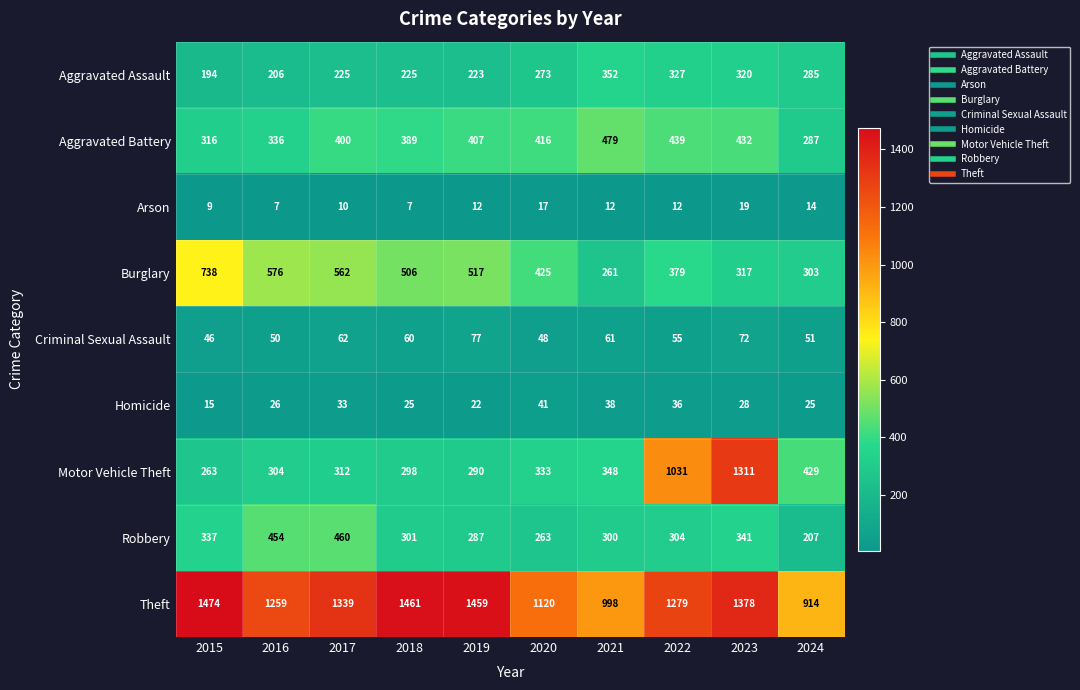

Is it true that Arson equals 12 at 2021?

True